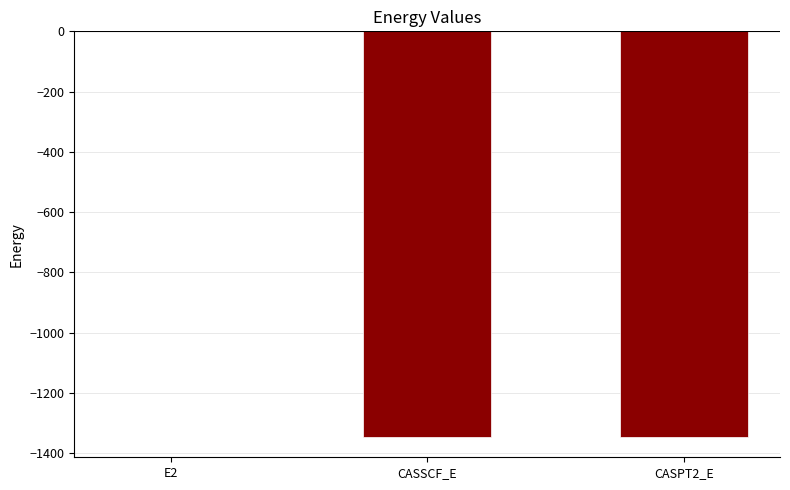

Are the bars horizontal?

No